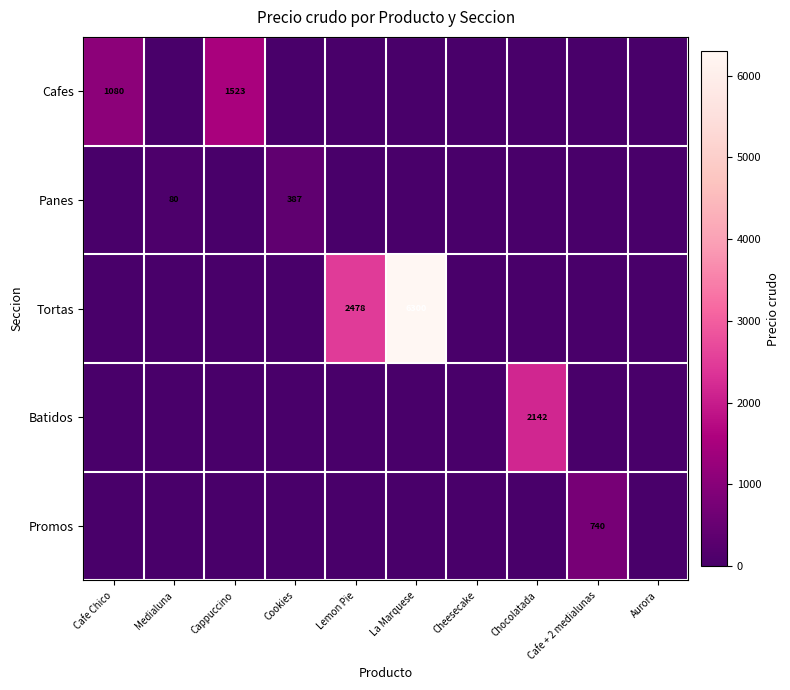

What is the sum of the Tortas values at Lemon Pie and La Marquese?

8778